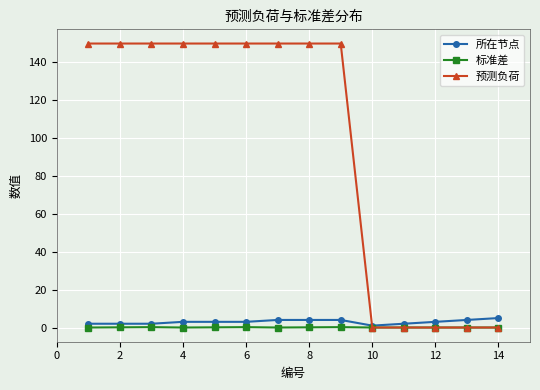

What is the difference between the maximum and second lowest values in the 预测负荷 series?

150.0